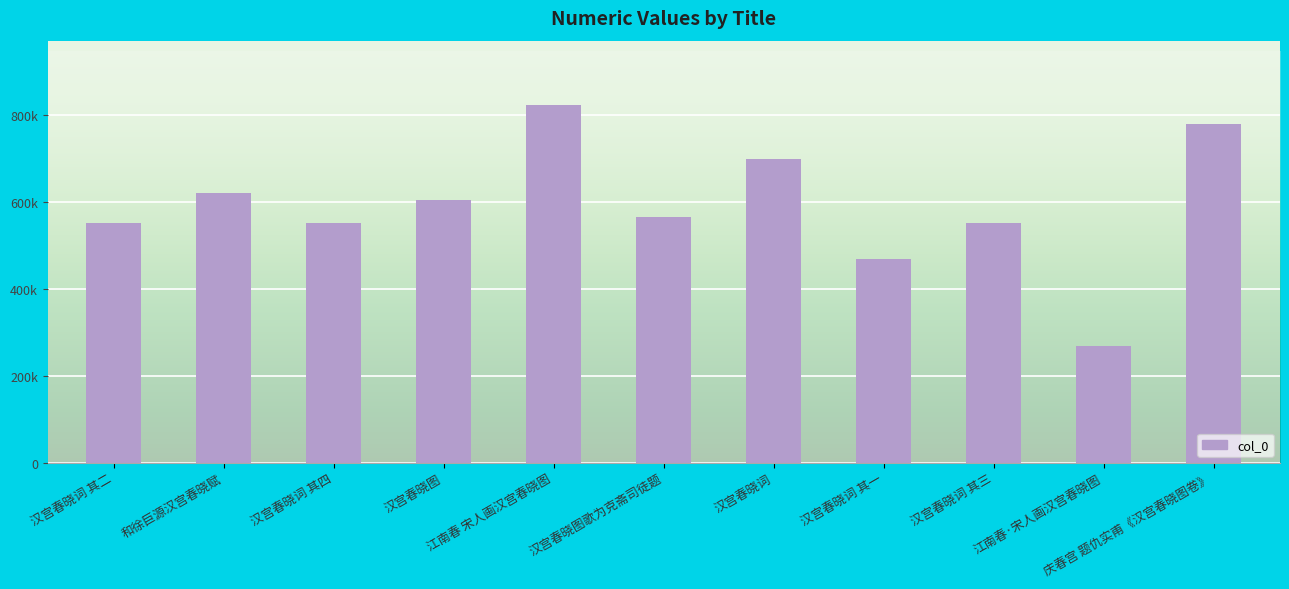

What is the label of the 5th bar from the left?

江南春 宋人画汉宫春晓图